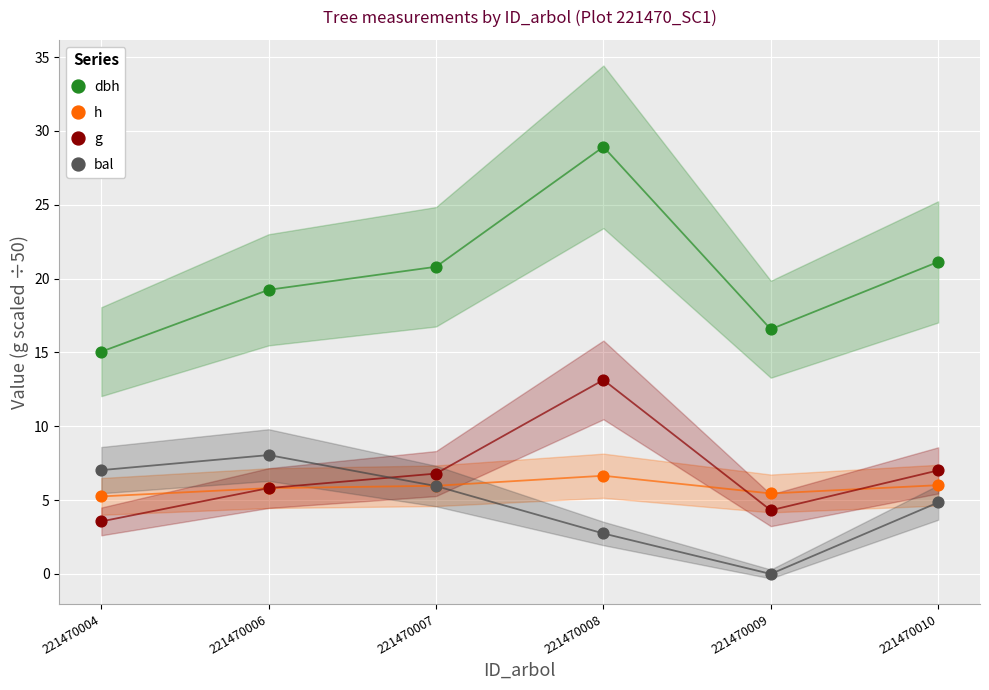

Which series reaches the maximum Y coordinate?

dbh